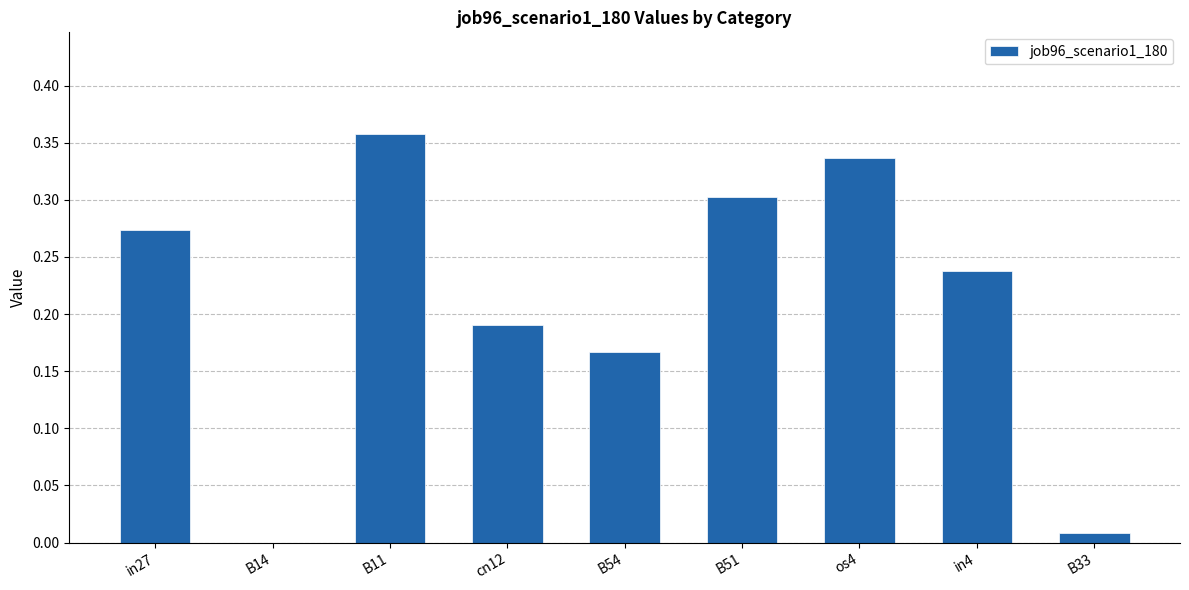

How many values exceed 0?

8